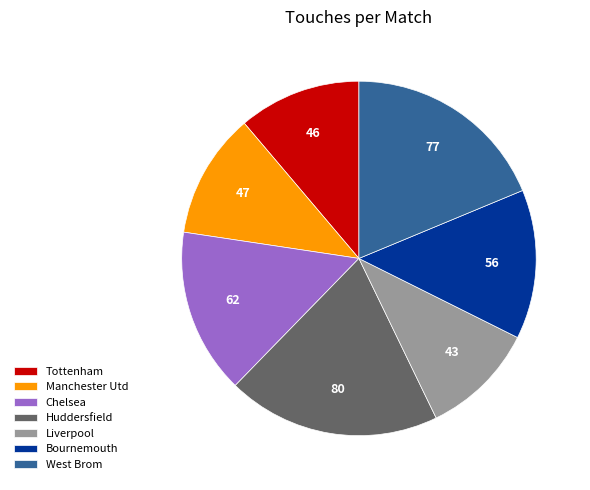

Does any single category account for the majority?

No